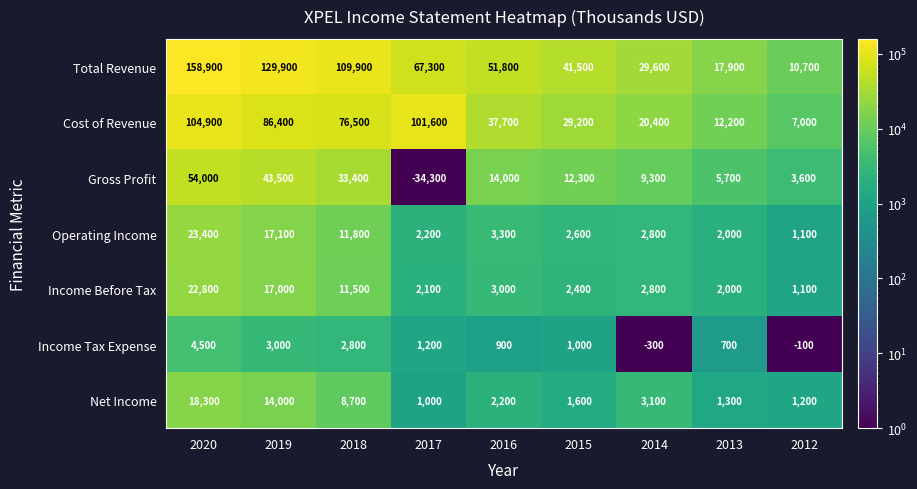

What is the average value of the Income Tax Expense series?

1522